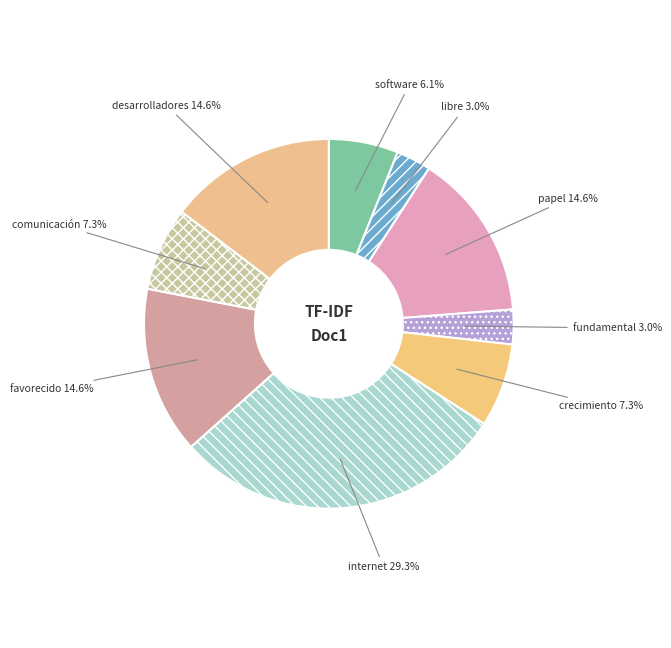

Between comunicación and internet, which is larger?

internet